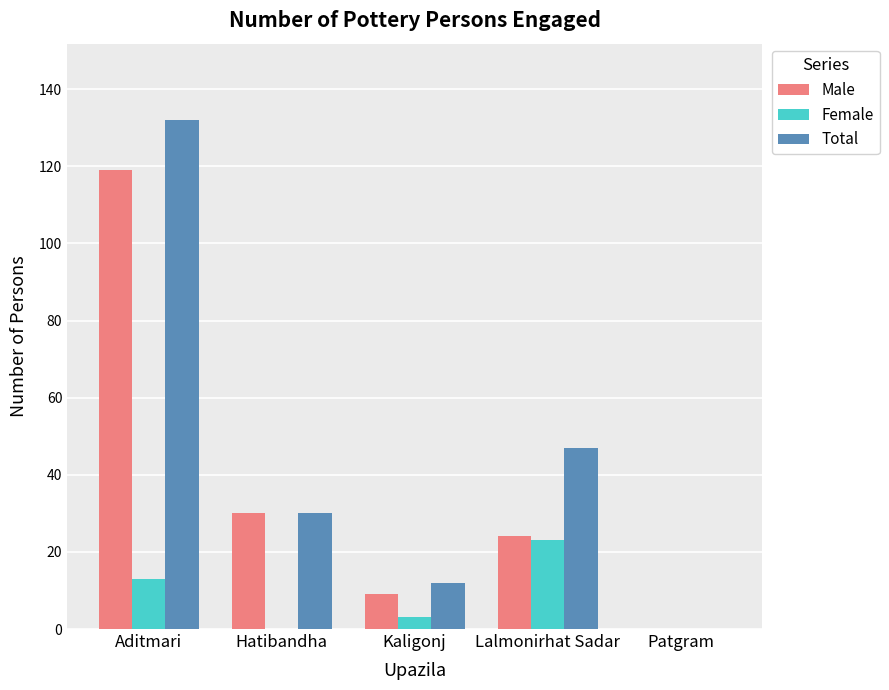

What value does the Male series have at Hatibandha, to the nearest 50?

50